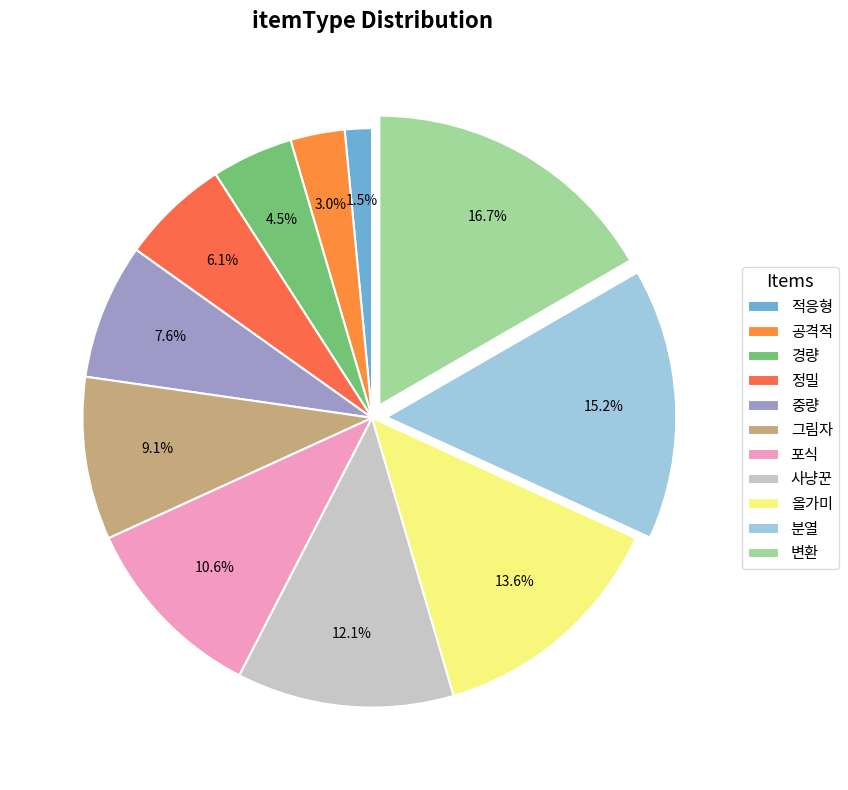

Between 분열 and 경량, which is larger?

분열